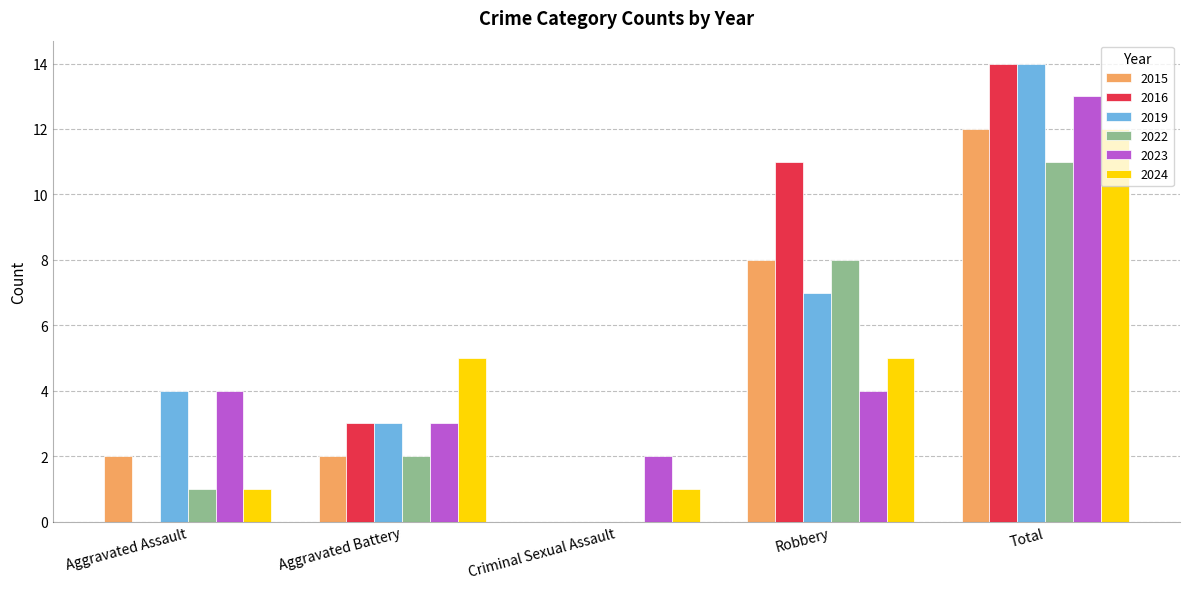

What is the sum of the 2015 values at Total and Robbery?

20